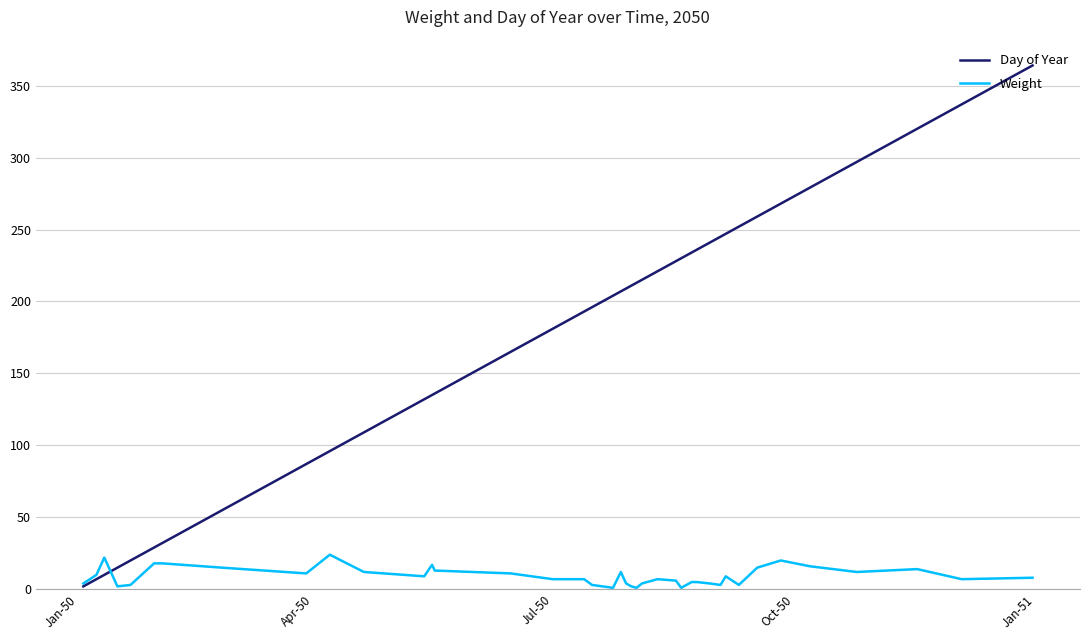

List the series in order of their peak value, lowest first.

Weight, Day of Year